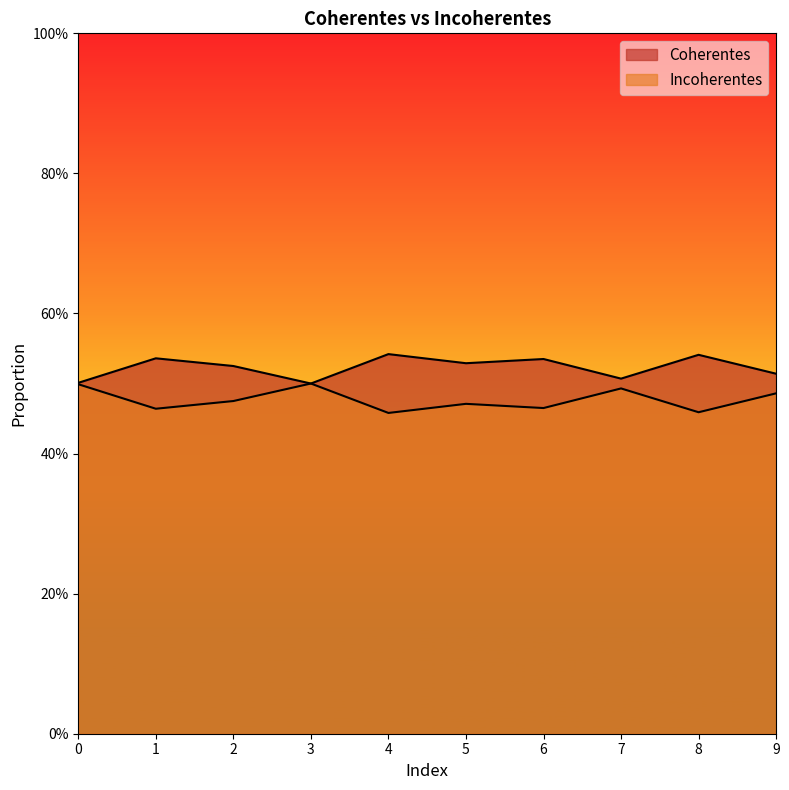

True or false: Coherentes and Incoherentes cross at least once.

False